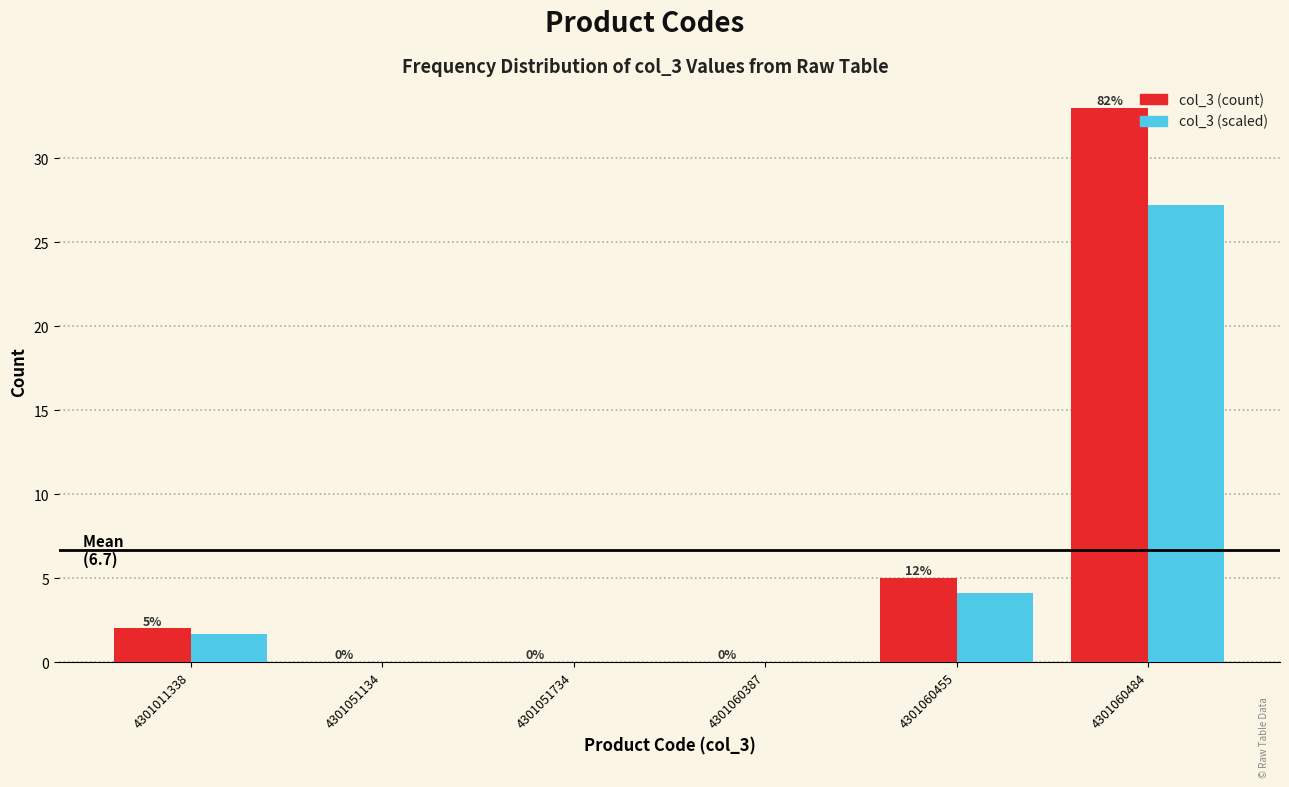

At which category is the sum across all series the highest?

4301060484